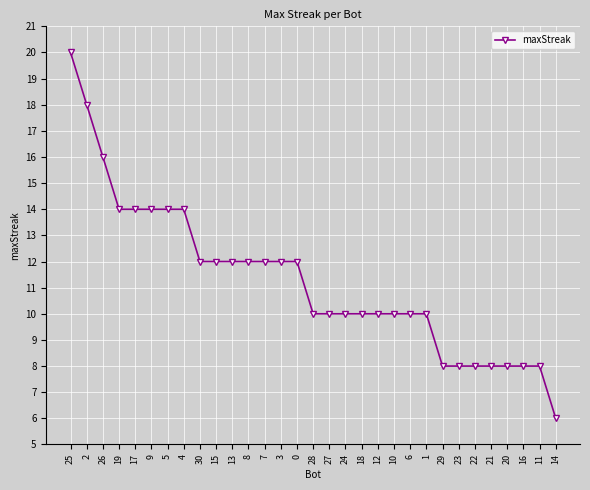

How many lines are shown in the chart?

1